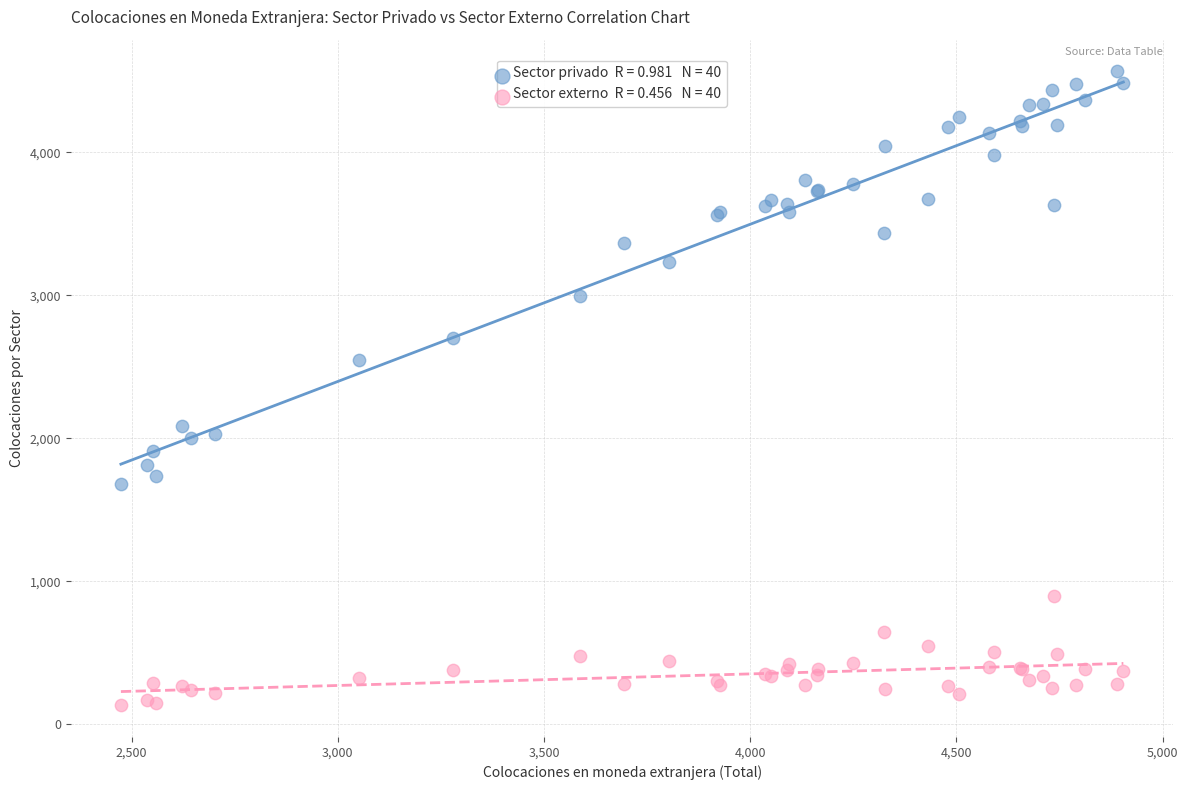

Across all series, what Y value is closest to 2349?

2551